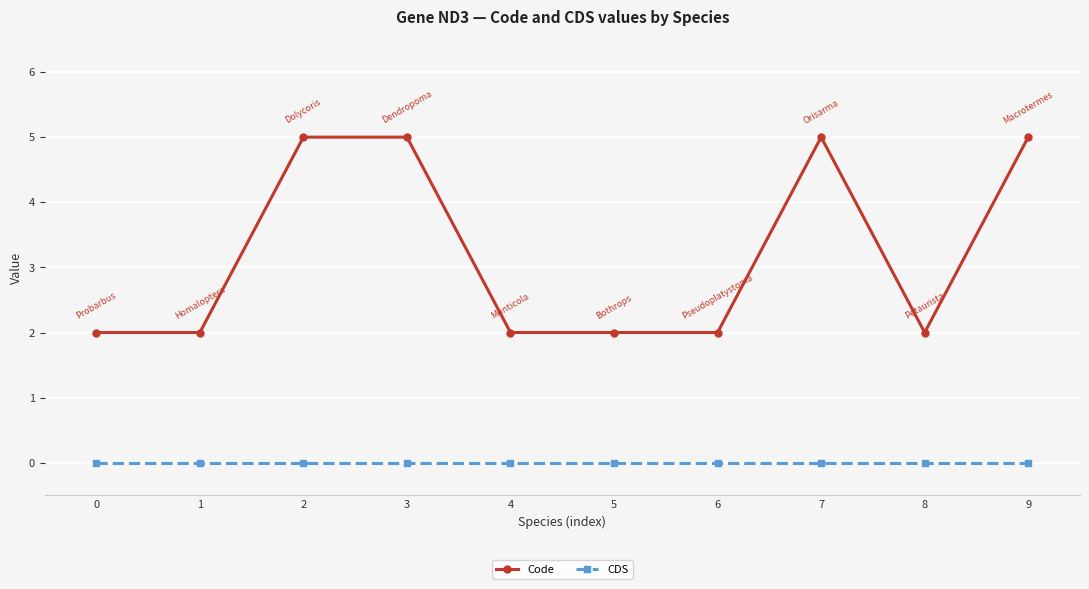

True or false: CDS and Code intersect in this chart.

False